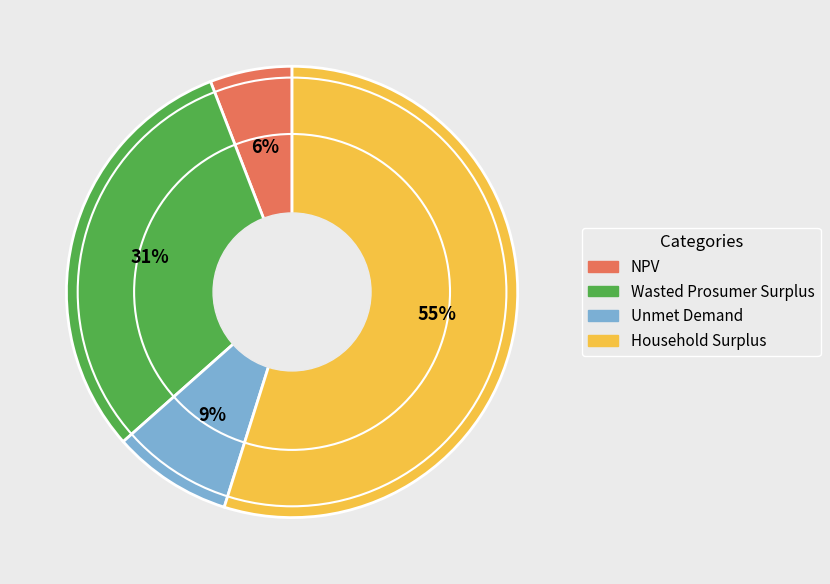

Which has a higher value, Household Surplus or Wasted Prosumer Surplus?

Household Surplus